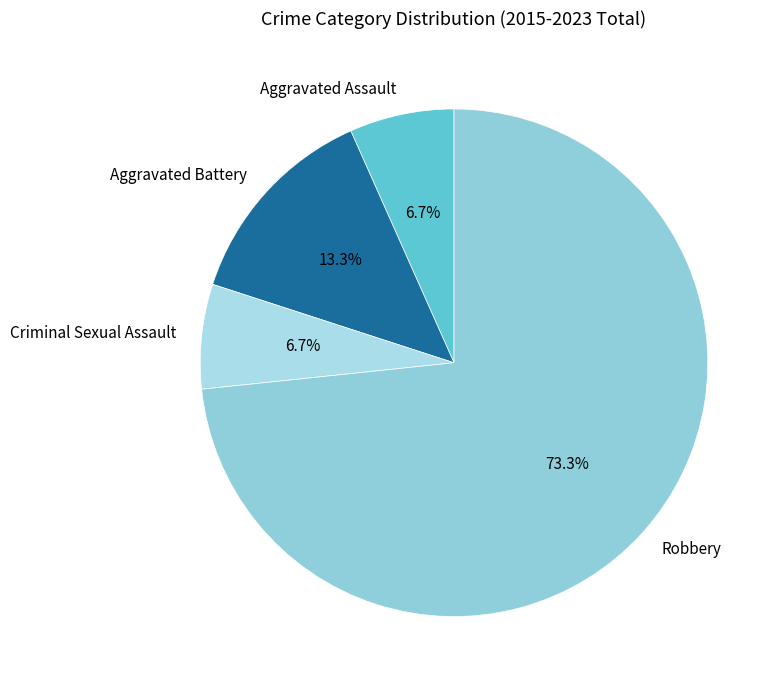

To the nearest percent, what is the difference between the Criminal Sexual Assault and Aggravated Battery slice percentages?

7%